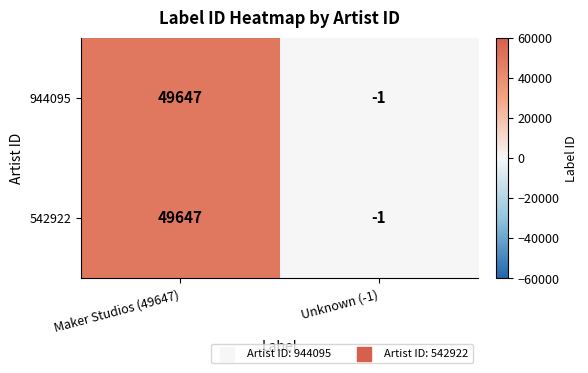

The 944095 series shows 49647 at Maker Studios (49647). True or false?

True